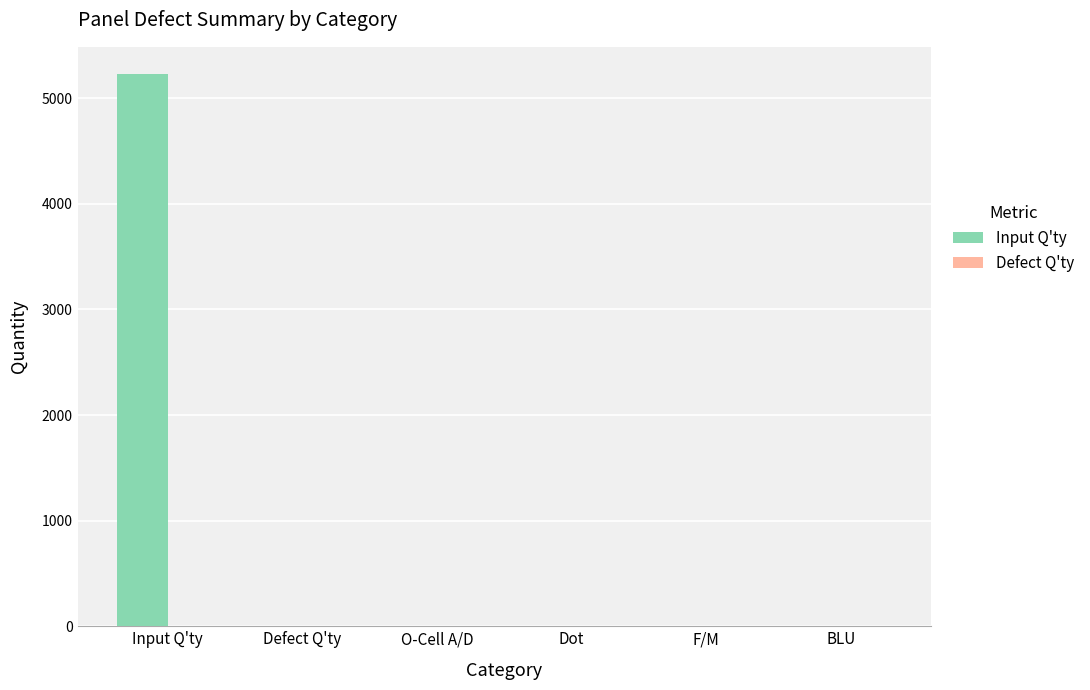

The Input Q'ty series shows 5226 at Input Q'ty. True or false?

True